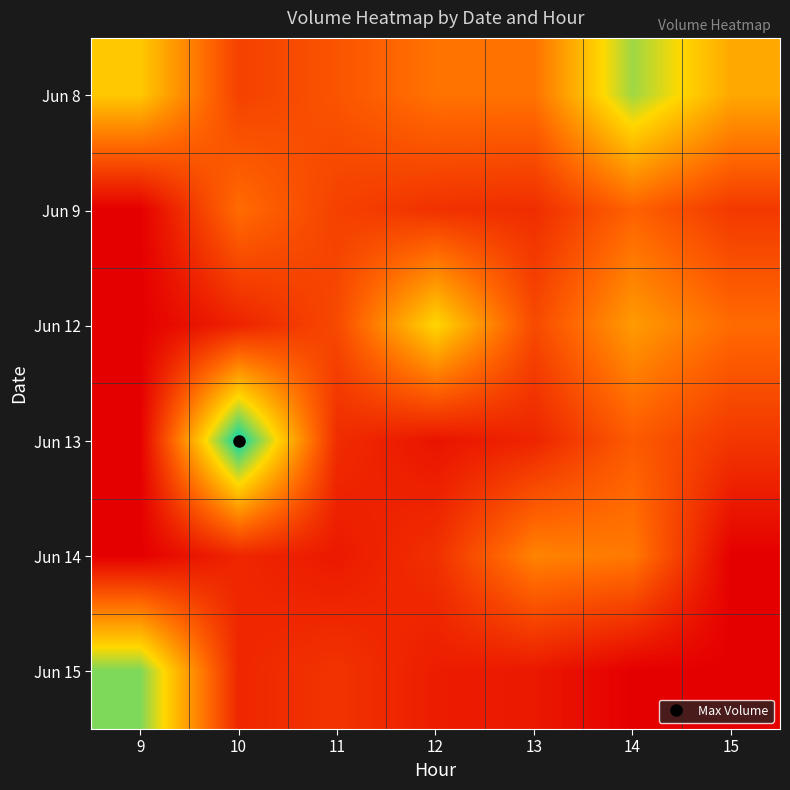

At which category is the sum across all series the highest?

14